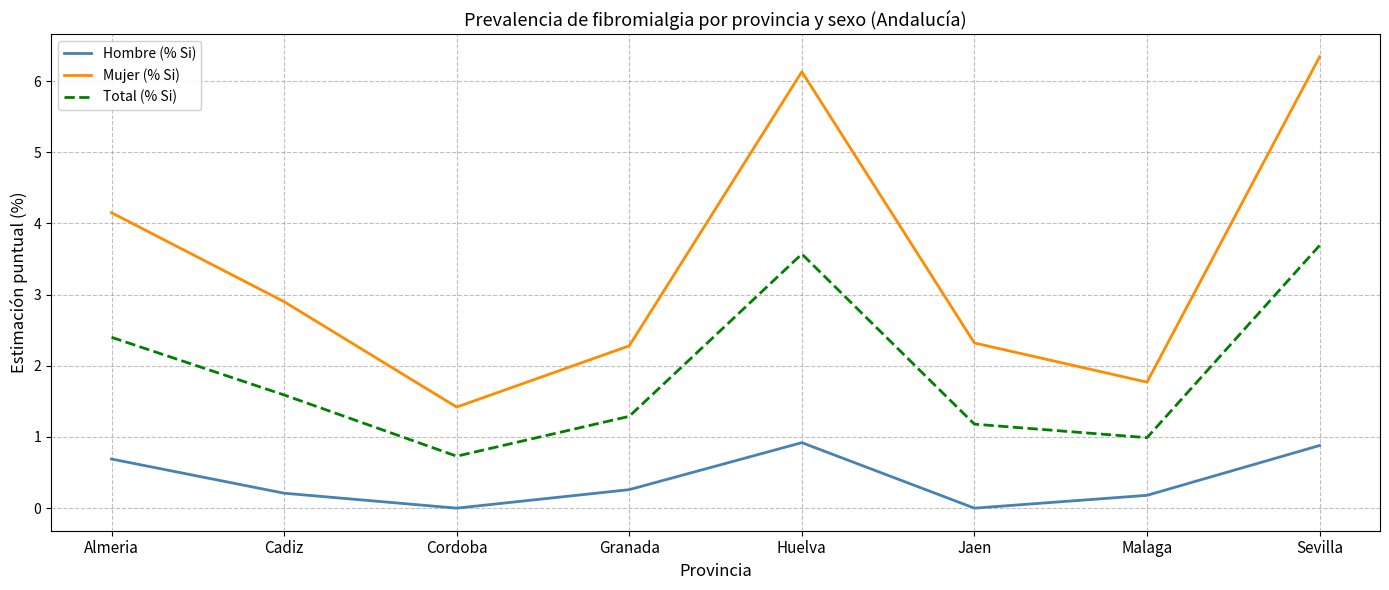

What is the total value across all series at Cadiz?

4.7